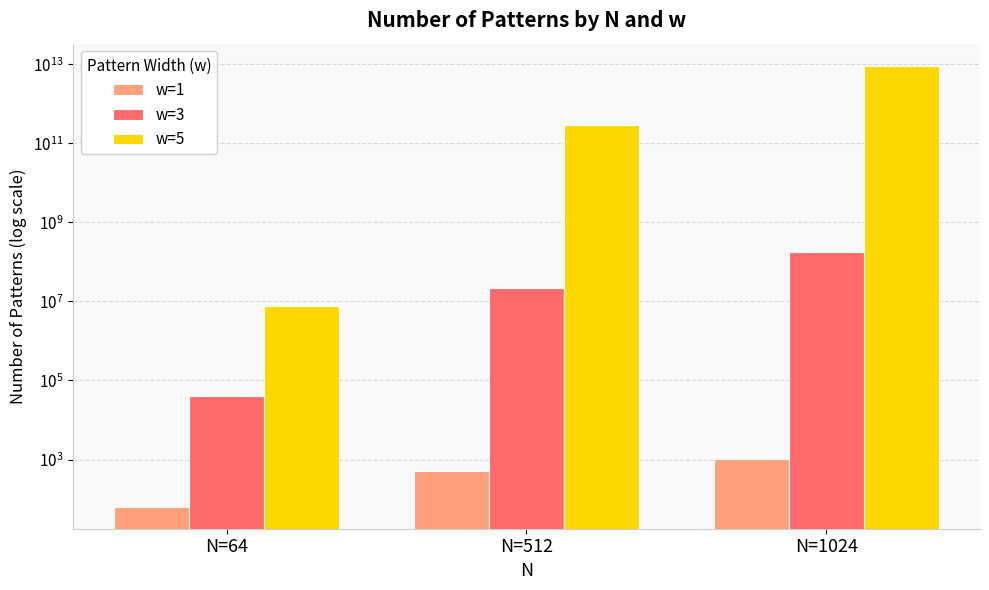

How many bars are there in total?

9